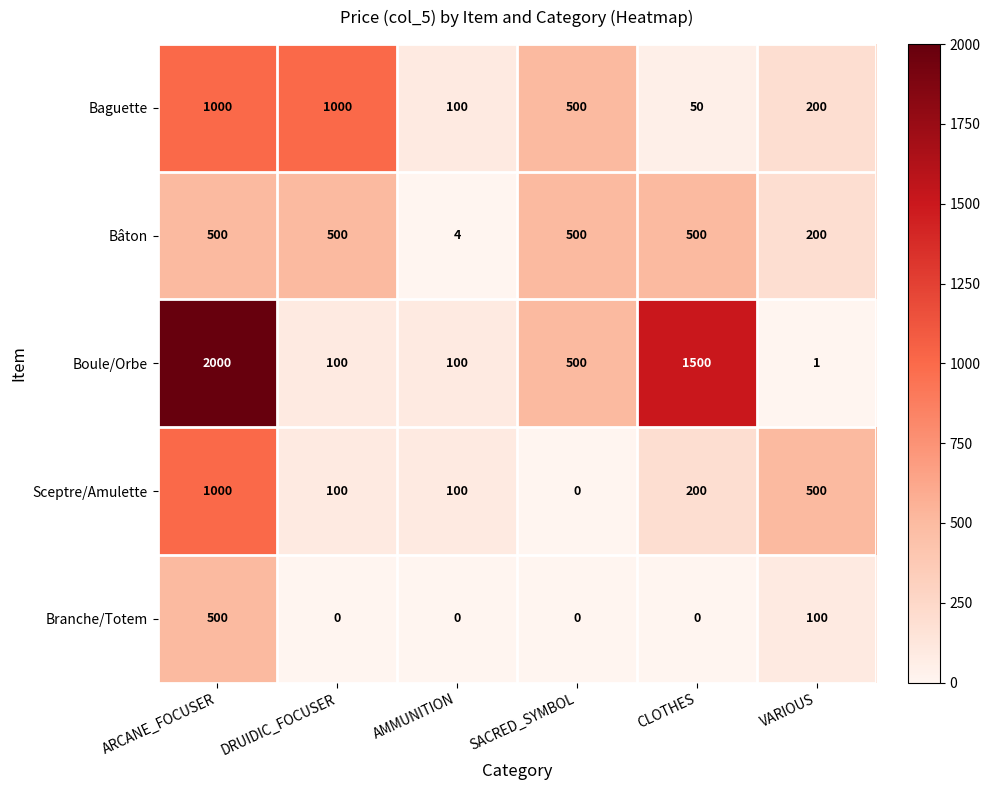

What is the maximum value shown in the chart?

2000